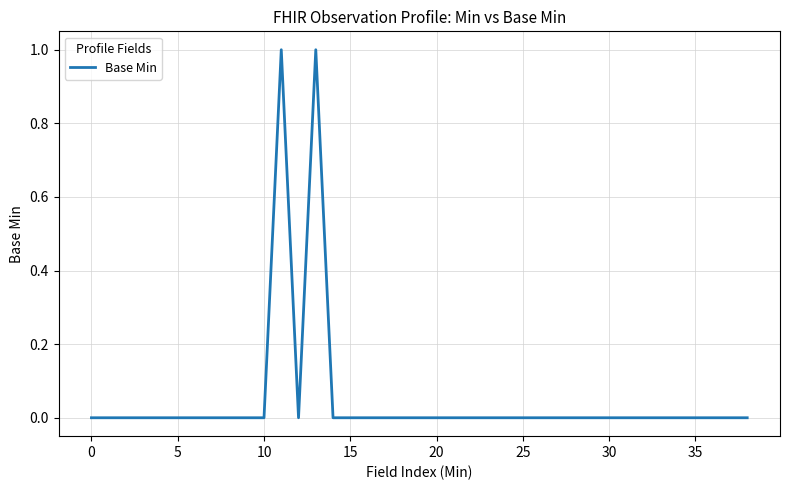

What is the label of the 12th point from the left?

11